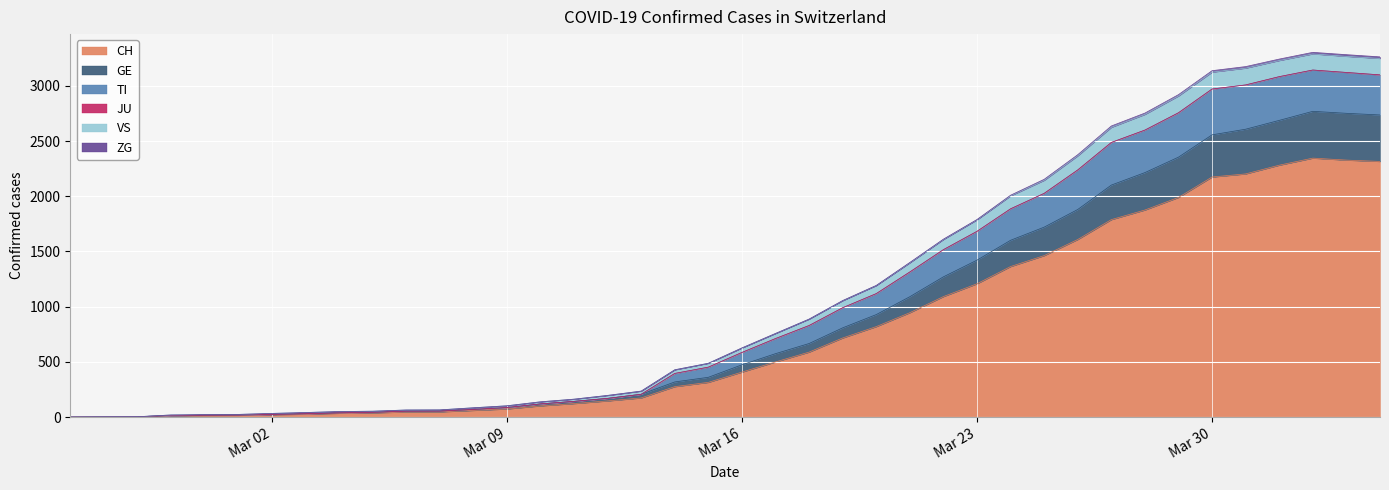

True or false: VS has a value of 865 at 2020-03-24.

False